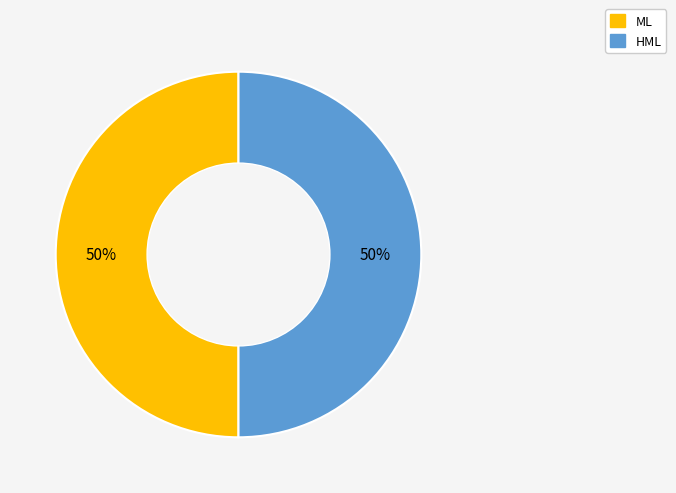

How many slices are in this pie chart?

2